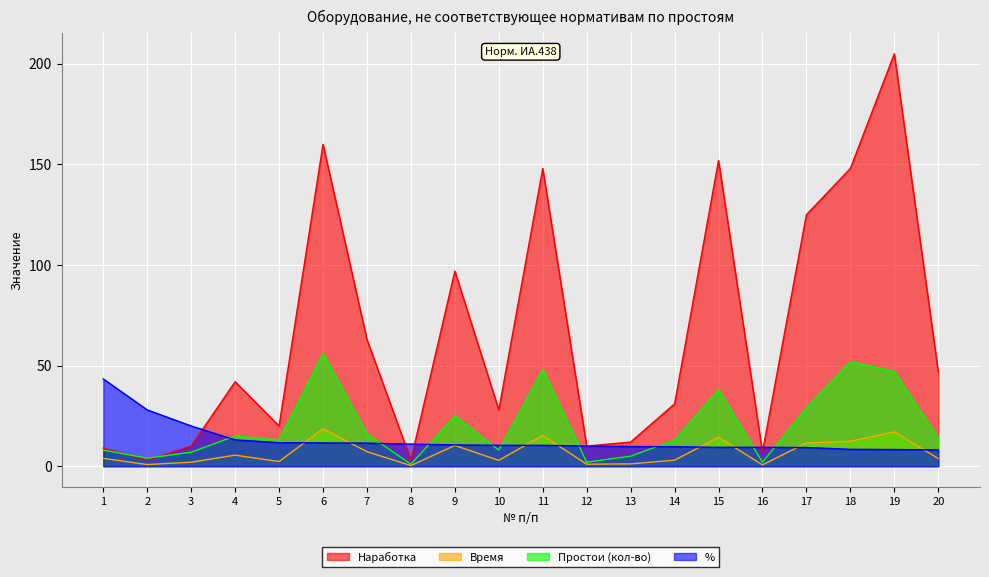

At which category does Наработка reach its first local valley?

2